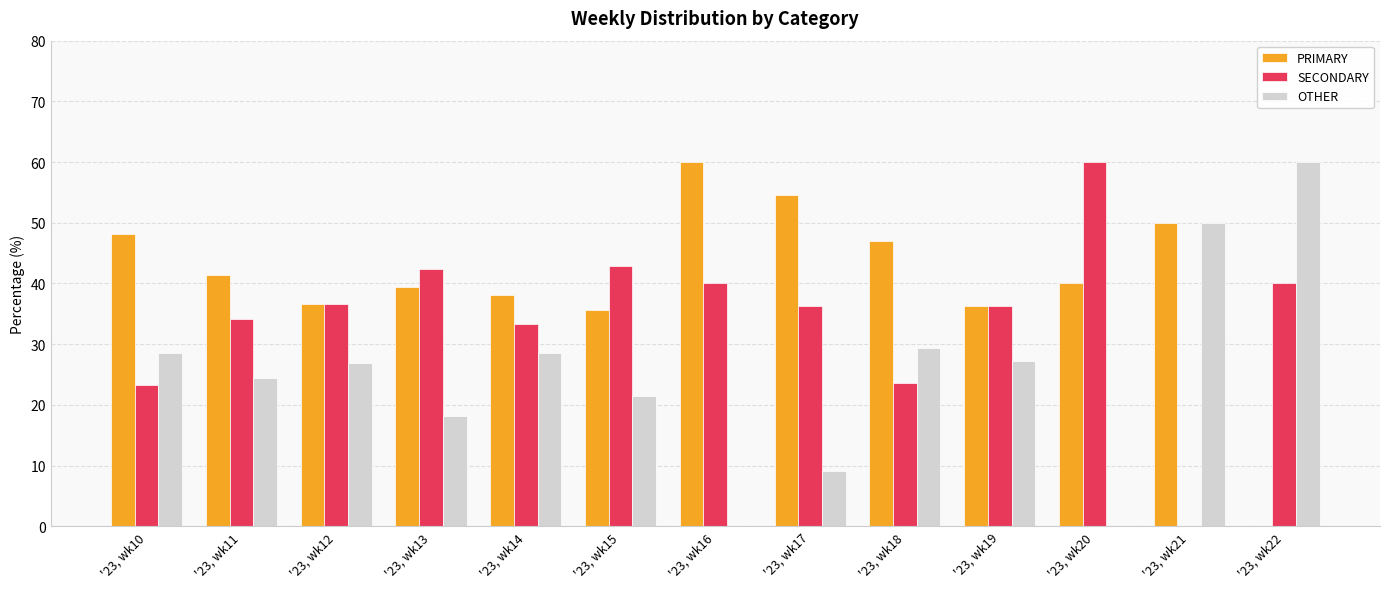

What is the greatest value displayed?

60.0